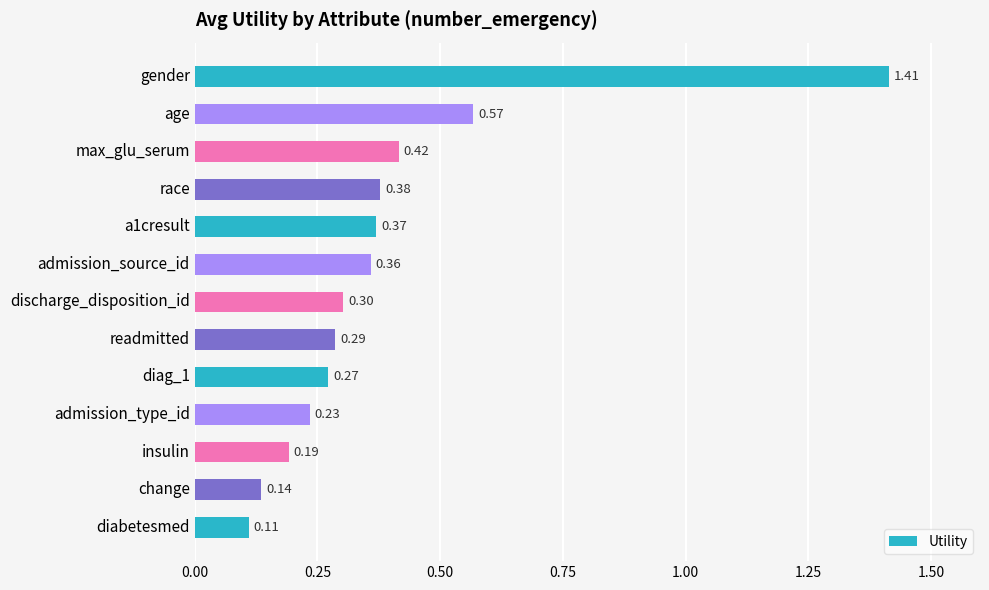

What is the ratio of the value at max_glu_serum to the value at gender?

0.3